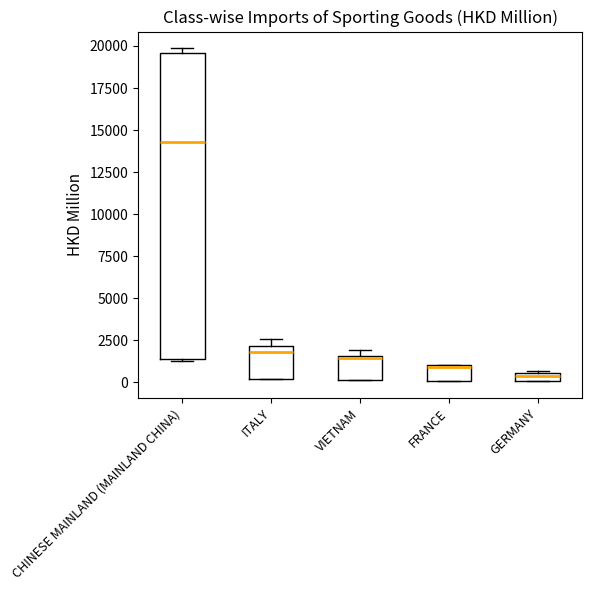

Where does the median line of the box for CHINESE MAINLAND (MAINLAND CHINA) sit on the y-axis? The values are not printed on the chart, so give them approximately, as read against the axis.

14500